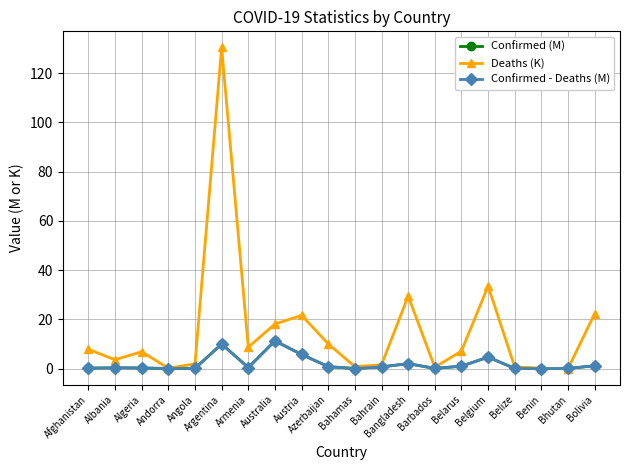

Between Argentina and Barbados, which series saw the biggest shift?

Deaths (K)